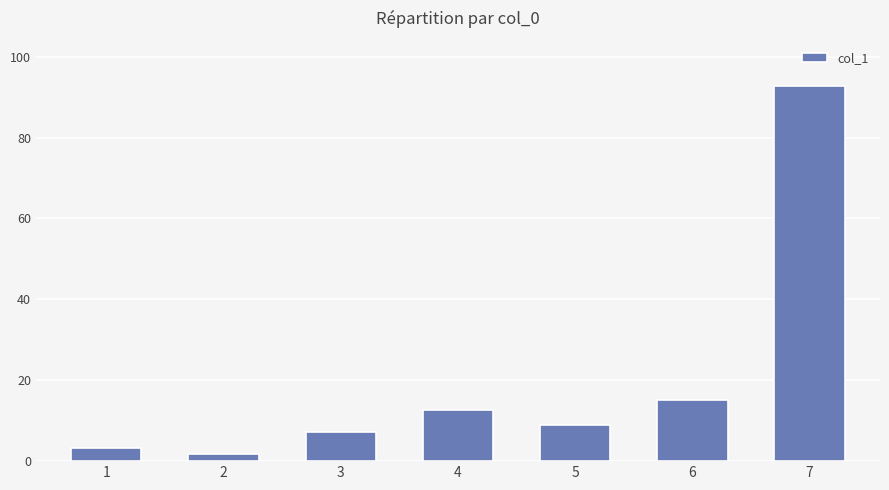

True or false: the data shows 23.4 at 6.

False